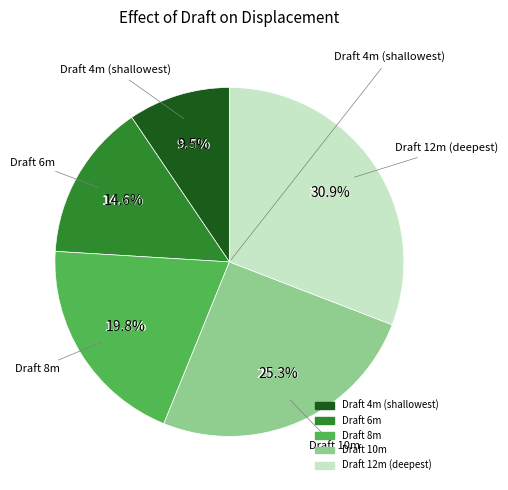

What is the smallest slice in the pie chart?

4